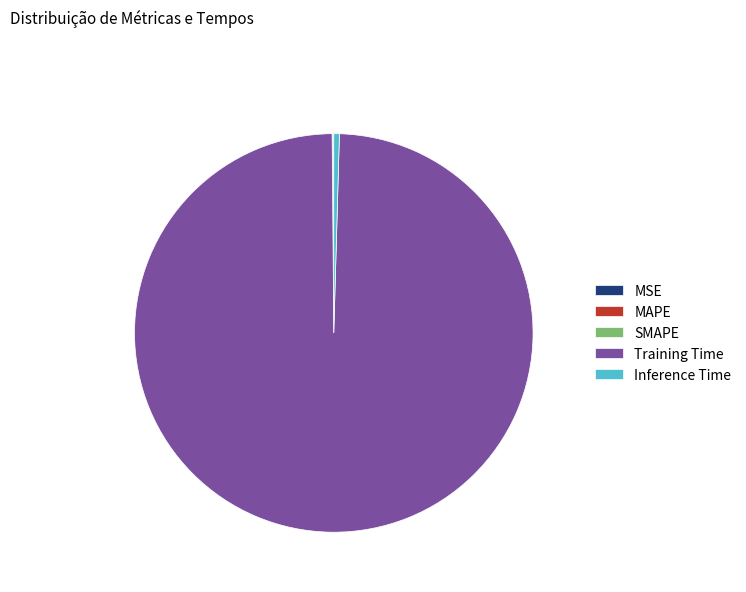

Is it true that Inference Time is 0% of the pie?

True